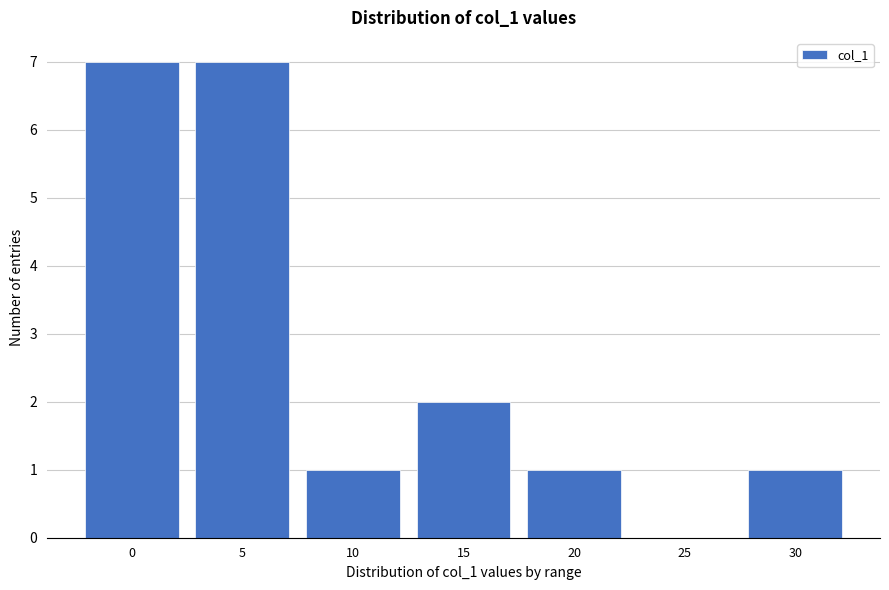

Reading left to right, extract all data points from this chart.

0=7	5=7	10=1	15=2	20=1	25=0	30=1